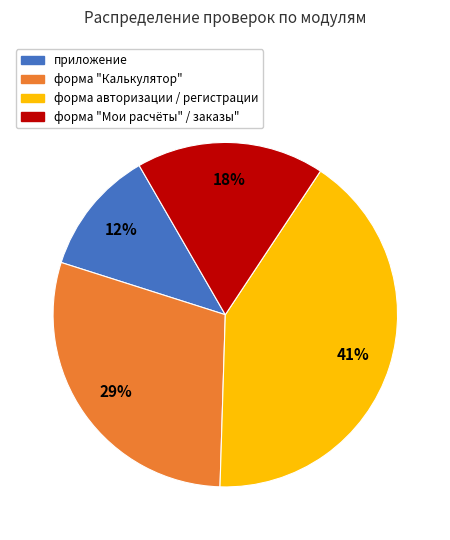

Approximately how many times larger is the value at приложение compared to форма "Калькулятор"?

0.4